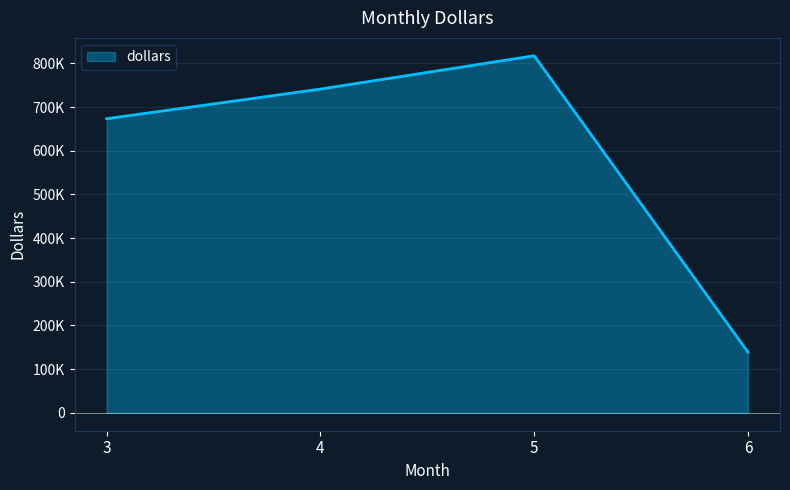

How many distinct data groups are displayed?

1